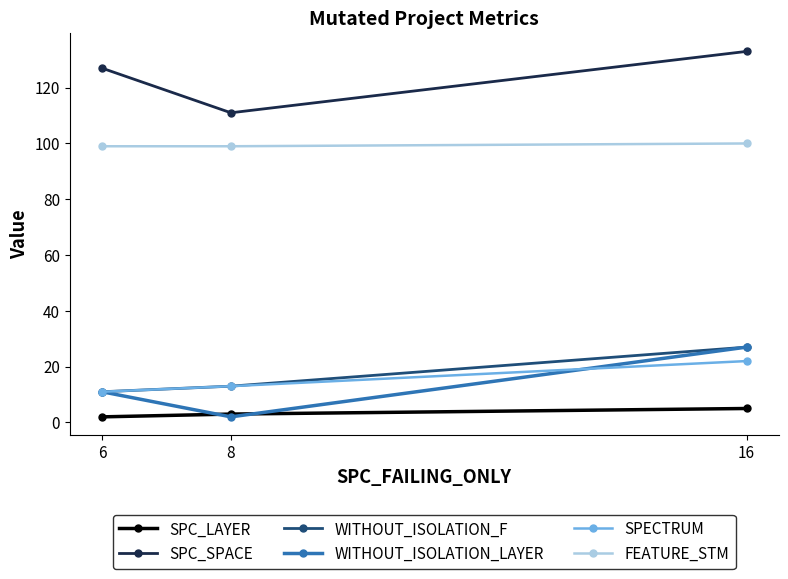

What is the difference between the maximum and minimum values in the WITHOUT_ISOLATION_LAYER series?

25